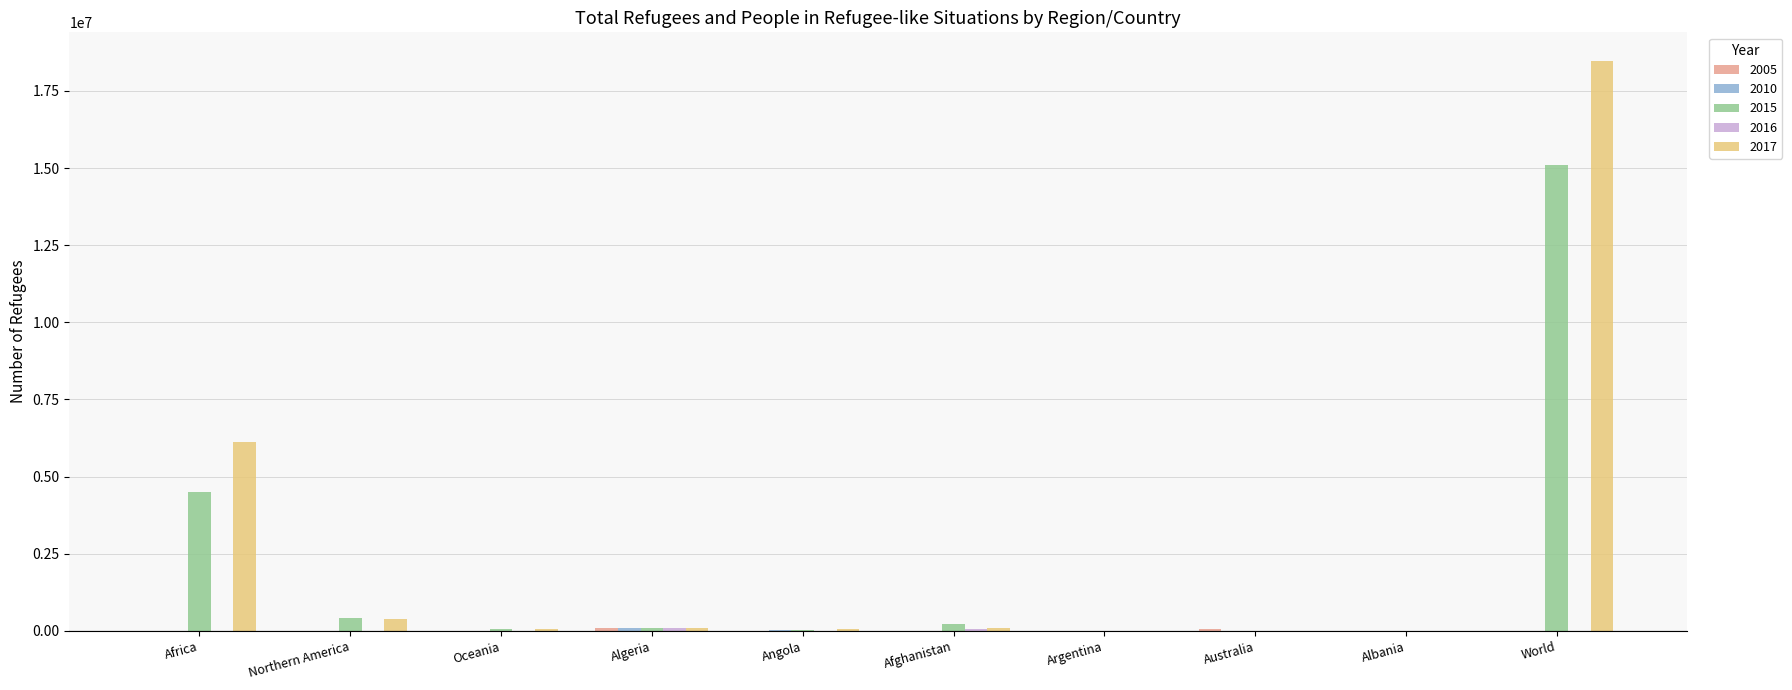

The value of 2015 at Australia is 0. True or false?

True